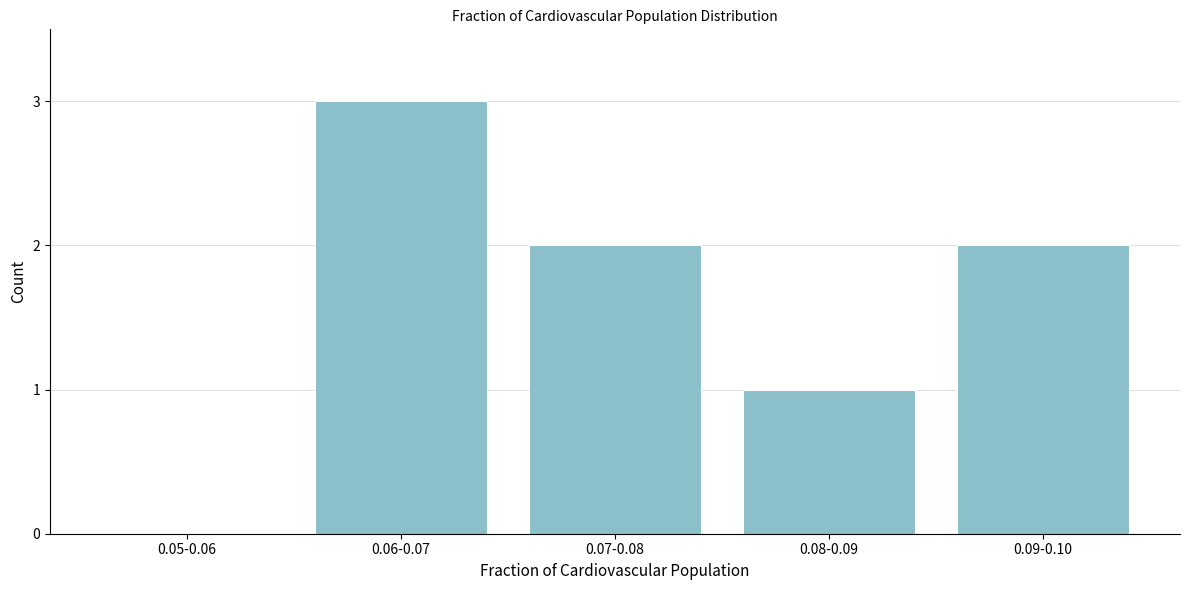

Reading left to right, what are all the values shown in this chart?

0.05-0.06=0	0.06-0.07=3	0.07-0.08=2	0.08-0.09=1	0.09-0.10=2